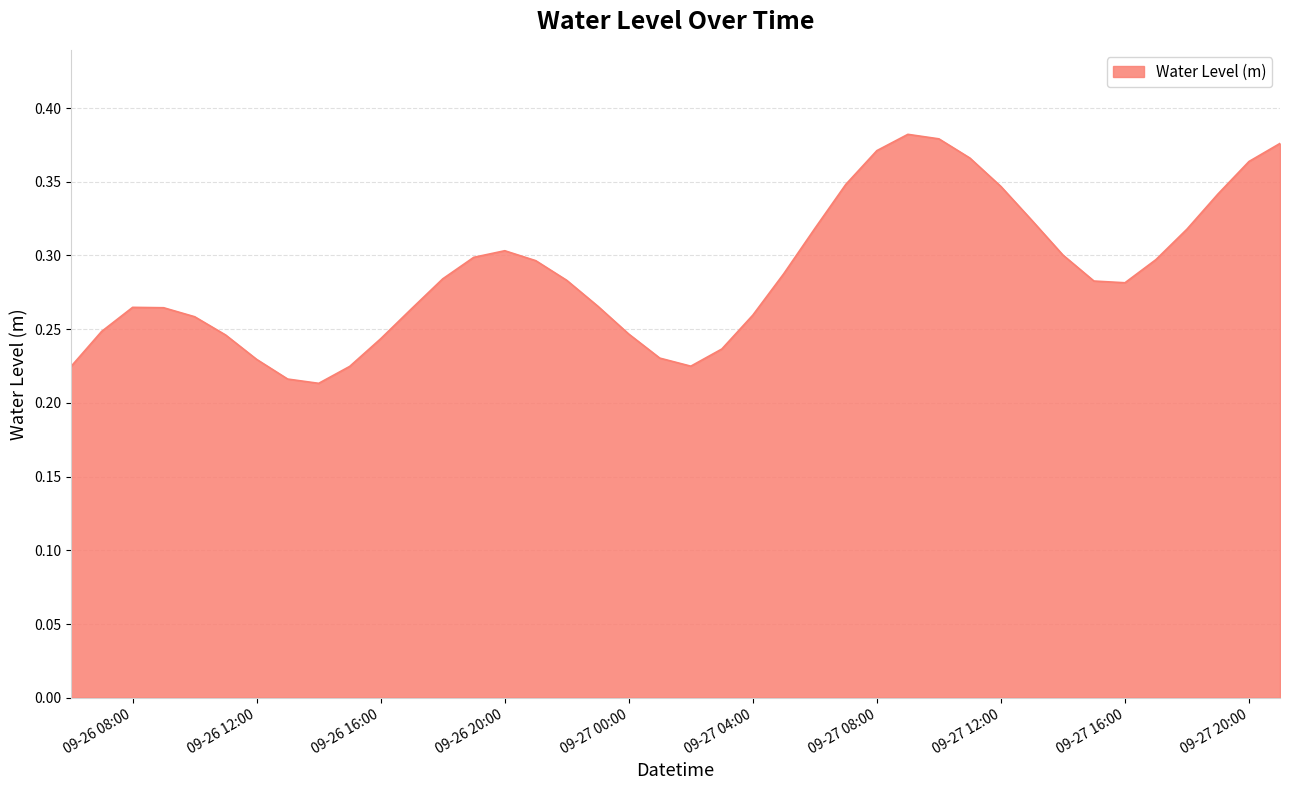

What is the value of the 27th point from the left?

0.4